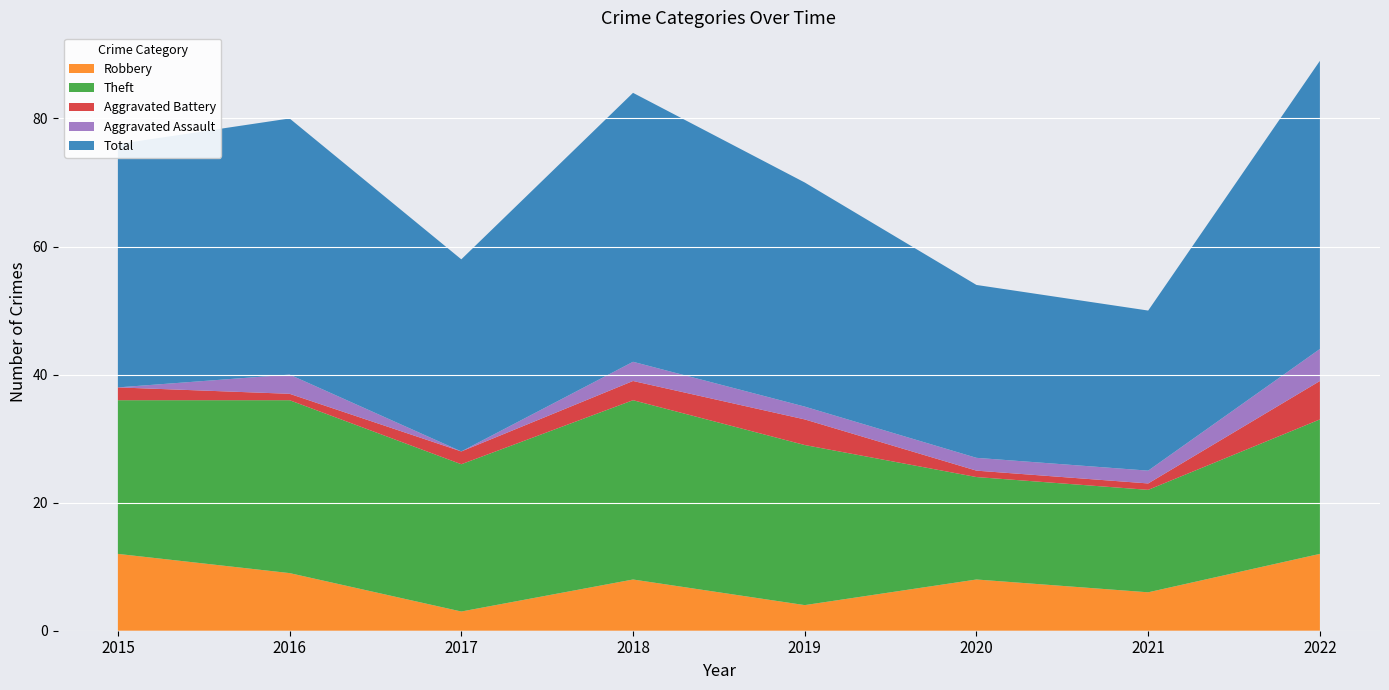

Reading right to left, extract all data points from this chart.

Robbery: 12	6	8	4	8	3	9	12
Theft: 21	16	16	25	28	23	27	24
Aggravated Battery: 6	1	1	4	3	2	1	2
Aggravated Assault: 5	2	2	2	3	0	3	0
Total: 45	25	27	35	42	30	40	38